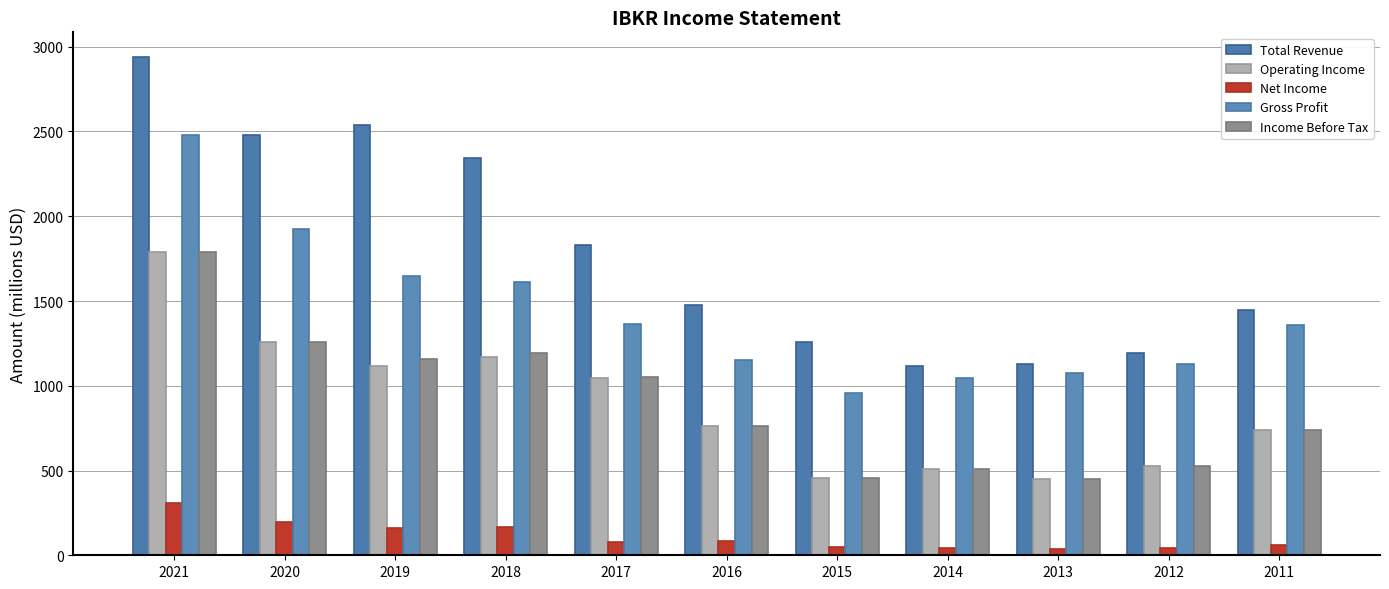

Between 2018 and 2012, which series saw the biggest shift?

Total Revenue